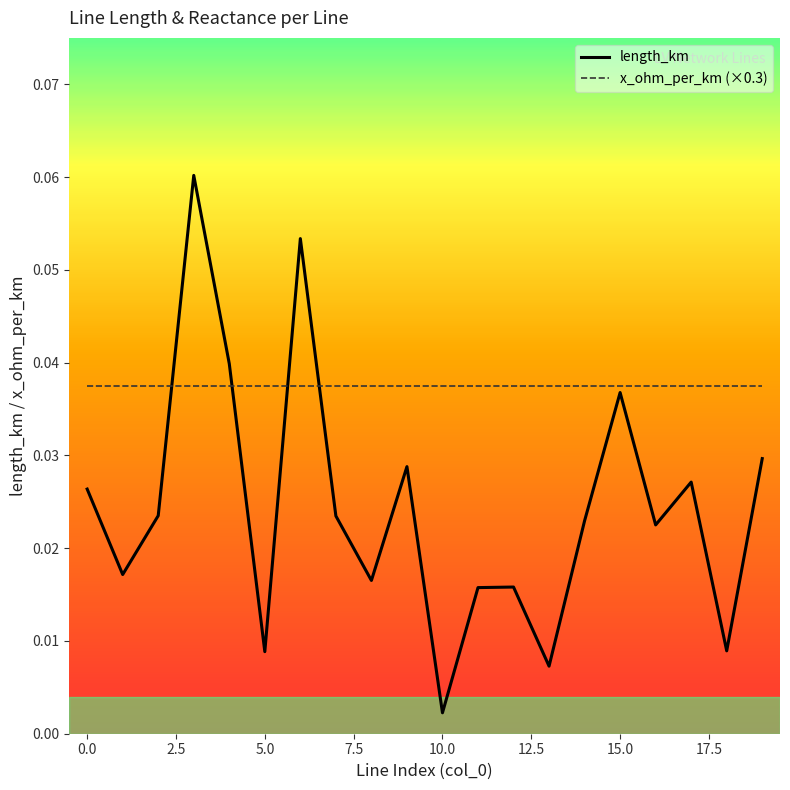

Which series has the largest total across all categories?

x_ohm_per_km (×0.3)